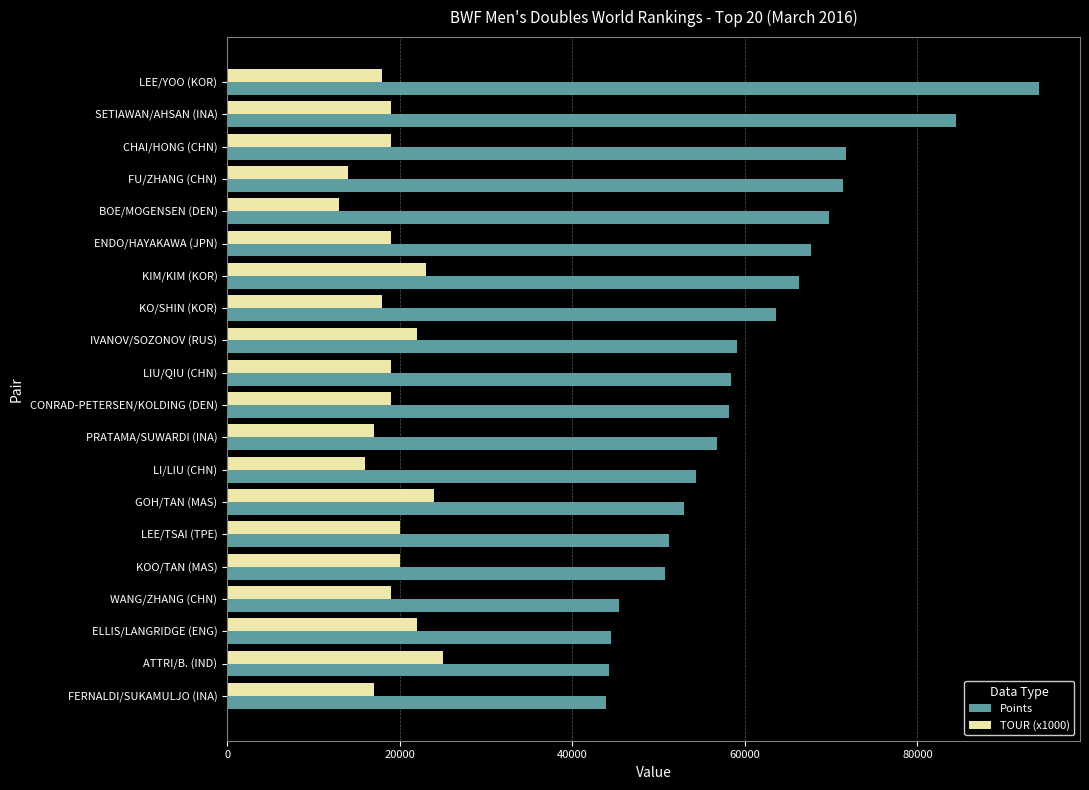

The value of TOUR (x1000) at SETIAWAN/AHSAN (INA) is 27066.1. True or false?

False